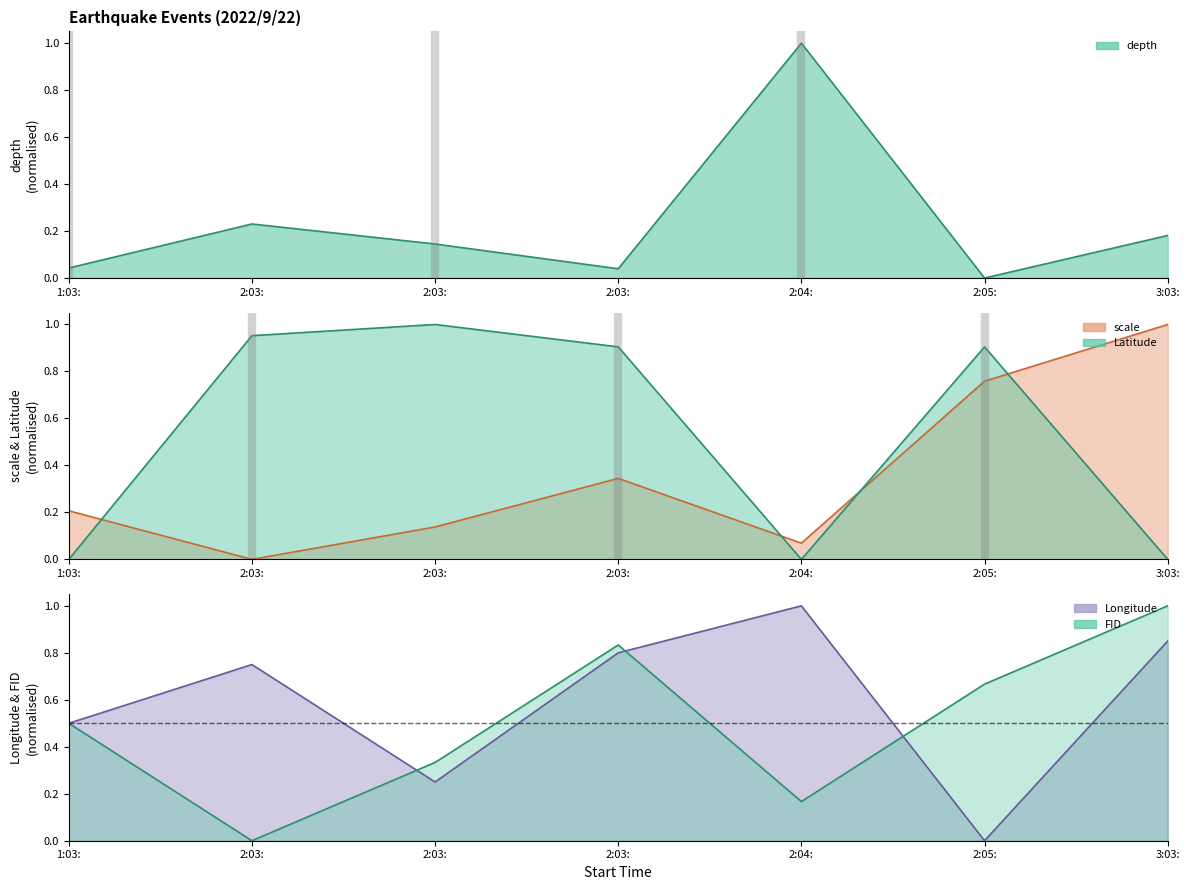

Reading right to left, what are all the values shown in this chart?

depth: 0.2	0.0	1.0	0.0	0.1	0.2	0.0
scale: 1.0	0.8	0.1	0.3	0.1	0.0	0.2
Latitude: 0.0	0.9	0.0	0.9	1.0	1.0	0.0
Longitude: 0.9	0.0	1.0	0.8	0.3	0.7	0.5
FID: 1.0	0.7	0.2	0.8	0.3	0.0	0.5